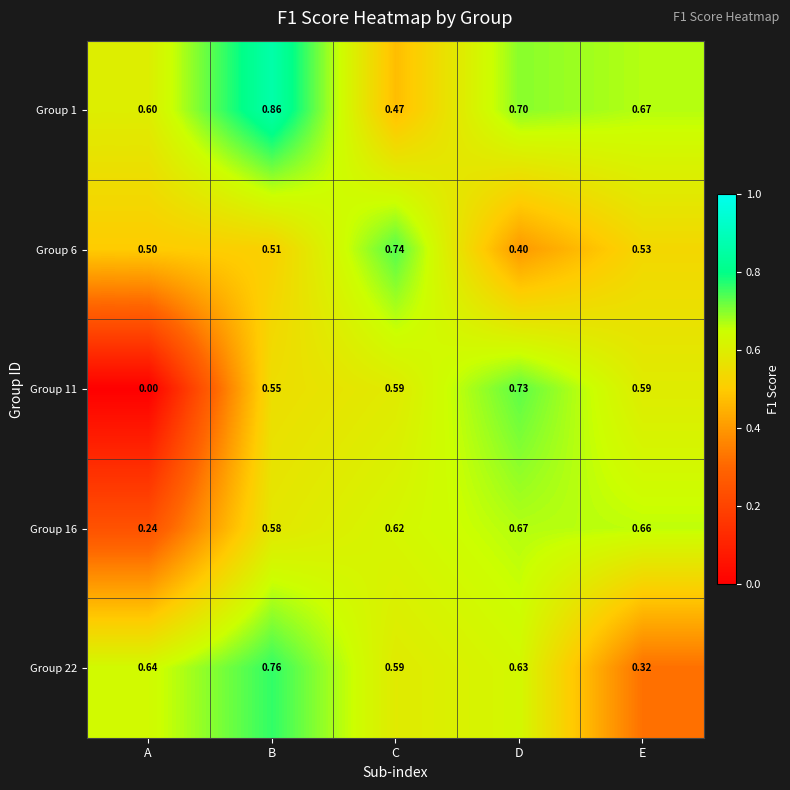

Rank the series at B from lowest to highest value.

Group 6, Group 11, Group 16, Group 22, Group 1